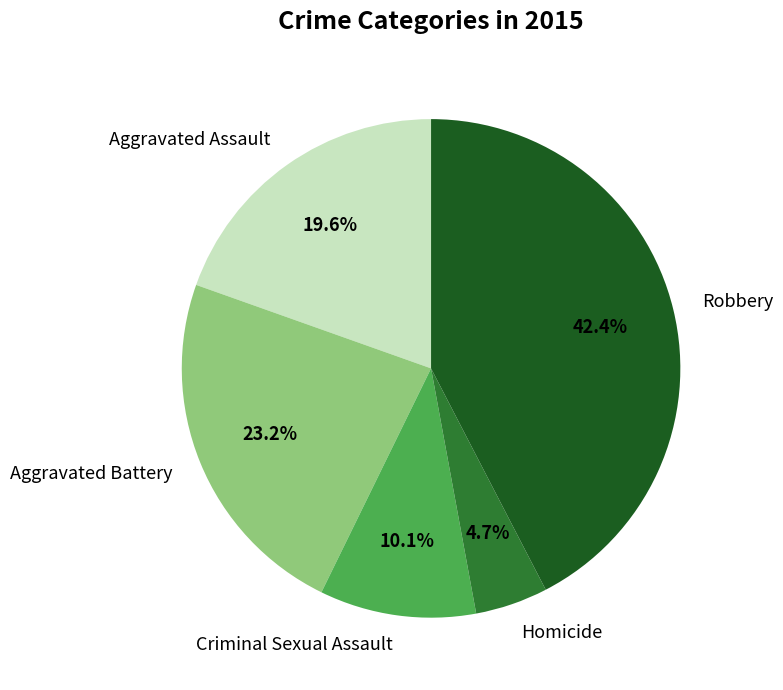

The Aggravated Battery slice represents 23% of the pie. True or false?

True